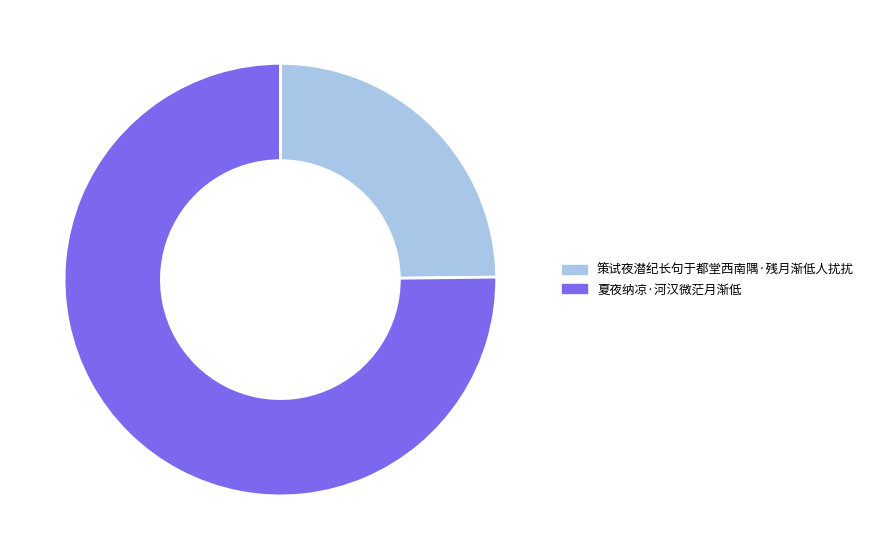

Which has a higher value, 策试夜潜纪长句于都堂西南隅·残月渐低人扰扰 or 夏夜纳凉·河汉微茫月渐低?

夏夜纳凉·河汉微茫月渐低